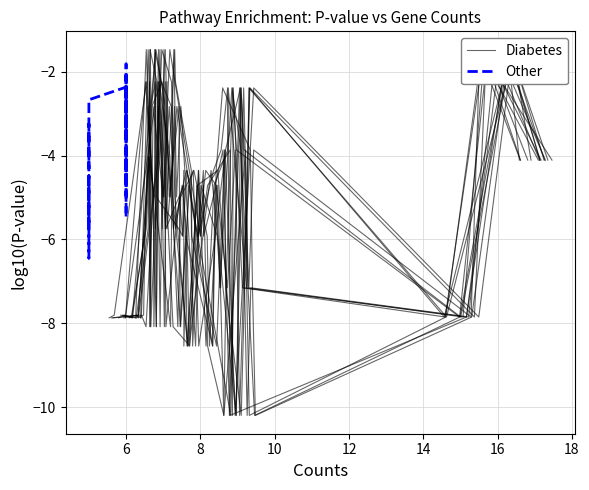

Is it true that Other equals -5.4 at 6?

True